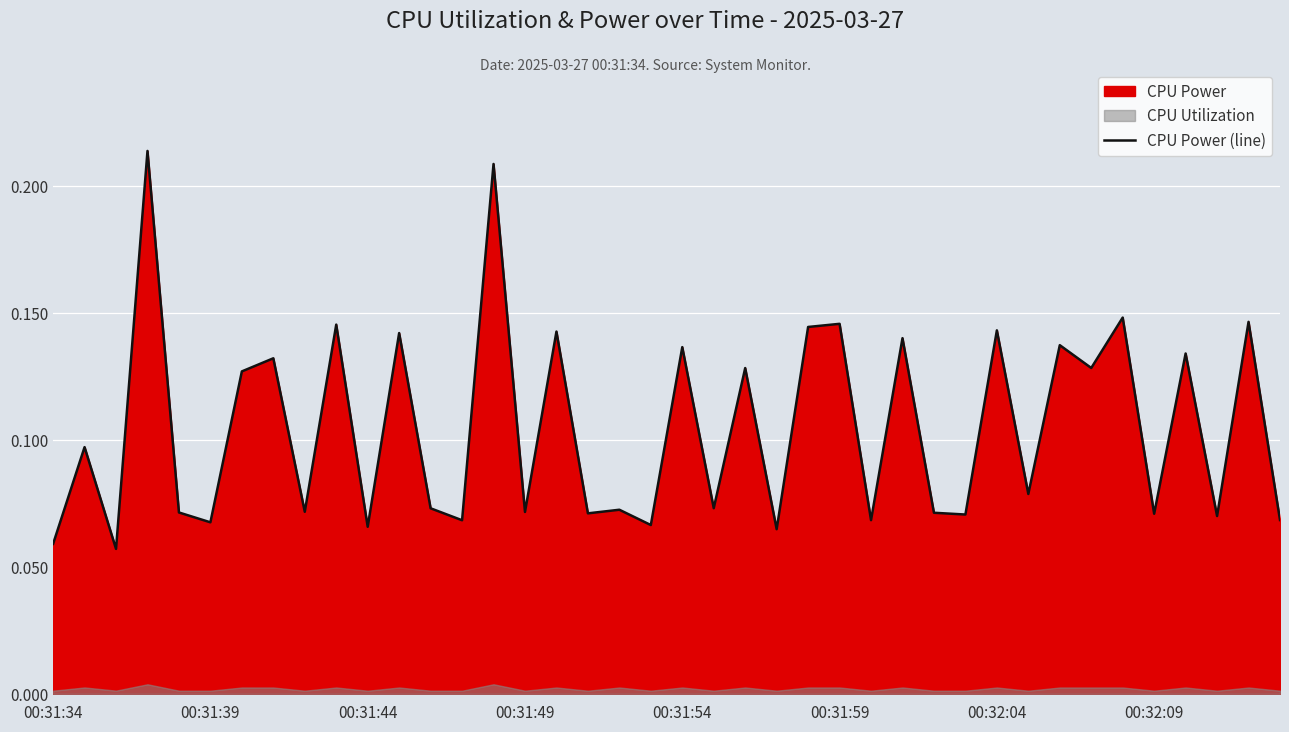

What is the average value?

0.1